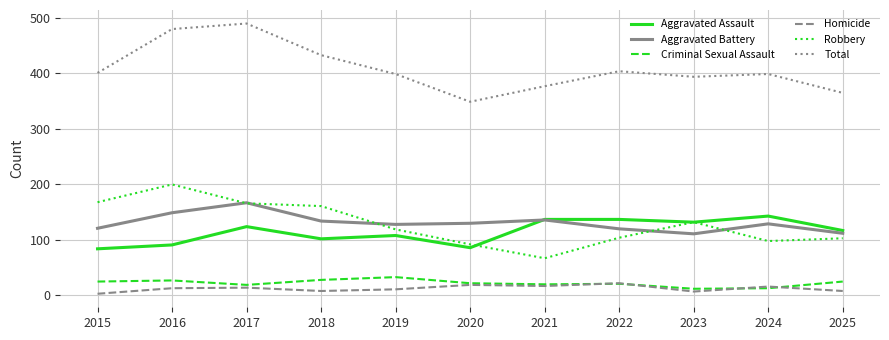

What is the minimum value for Aggravated Assault?

84